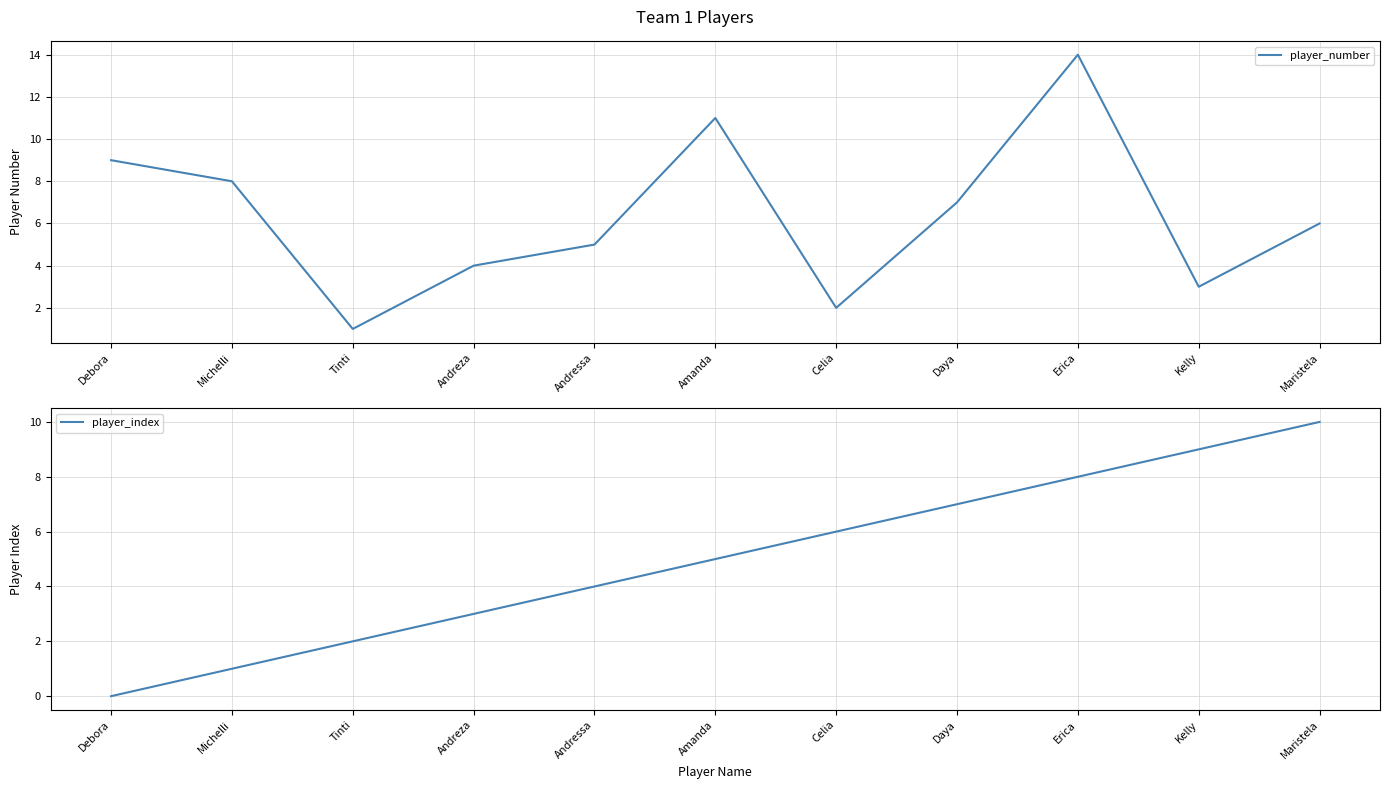

The value of player_index at Michelli is 1. True or false?

True